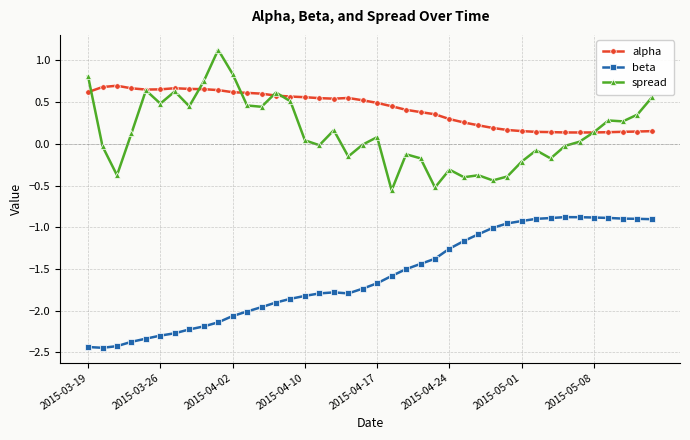

What is the highest value of the spread series?

1.1